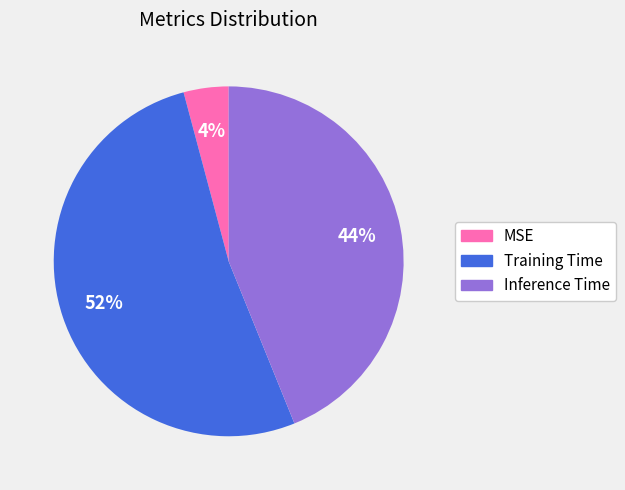

Rank the categories by value from lowest to highest.

MSE, Inference Time, Training Time